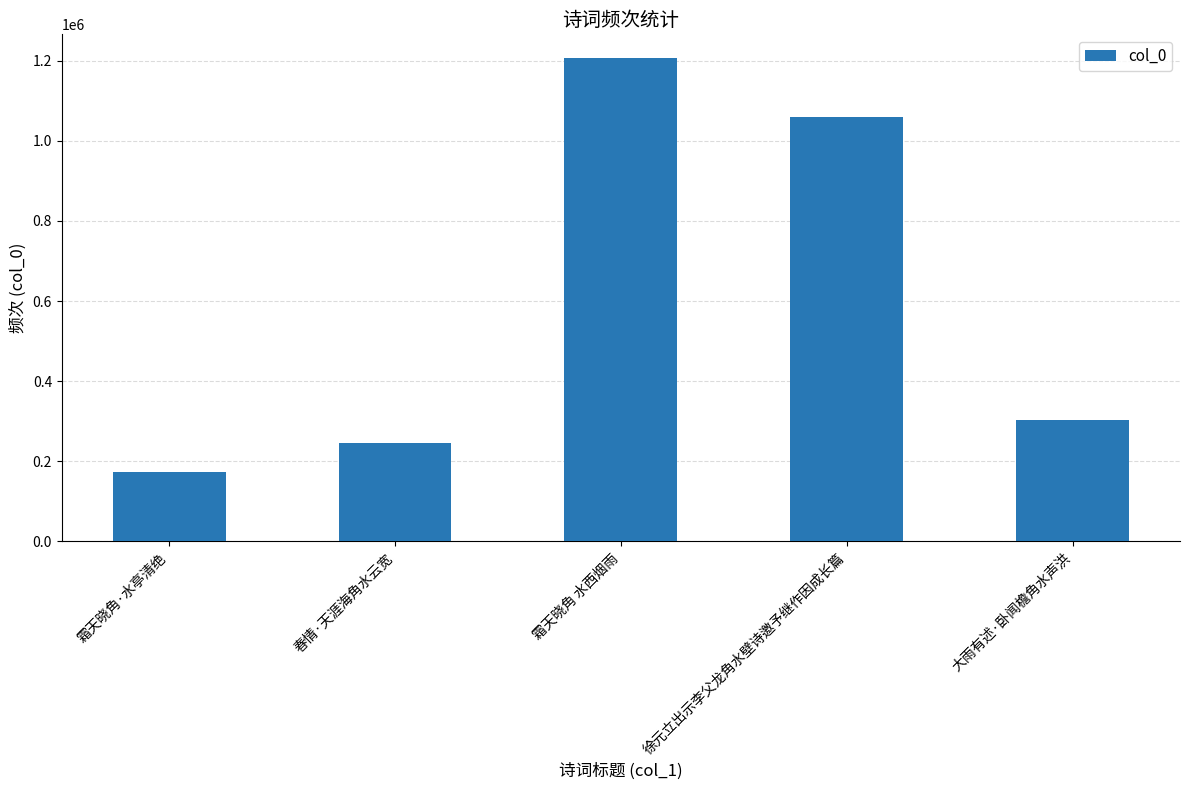

At which category does the chart reach its minimum across all series?

霜天晓角·水亭清绝